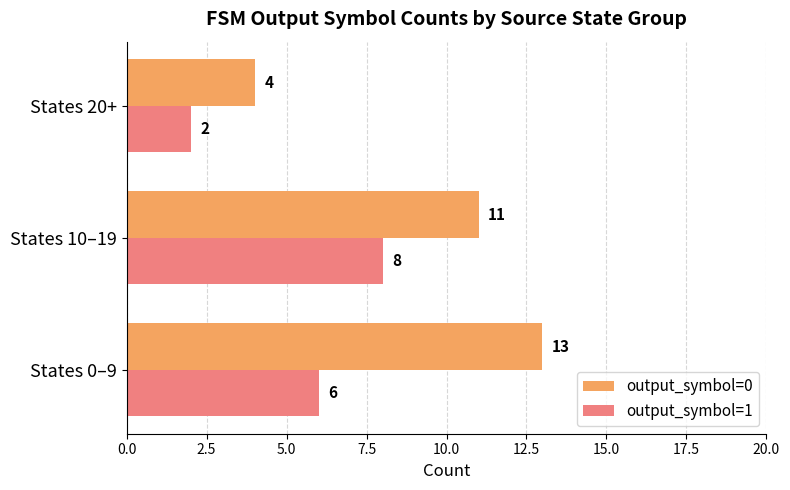

Rank the categories by output_symbol=0 value from highest to lowest.

States 0–9, States 10–19, States 20+